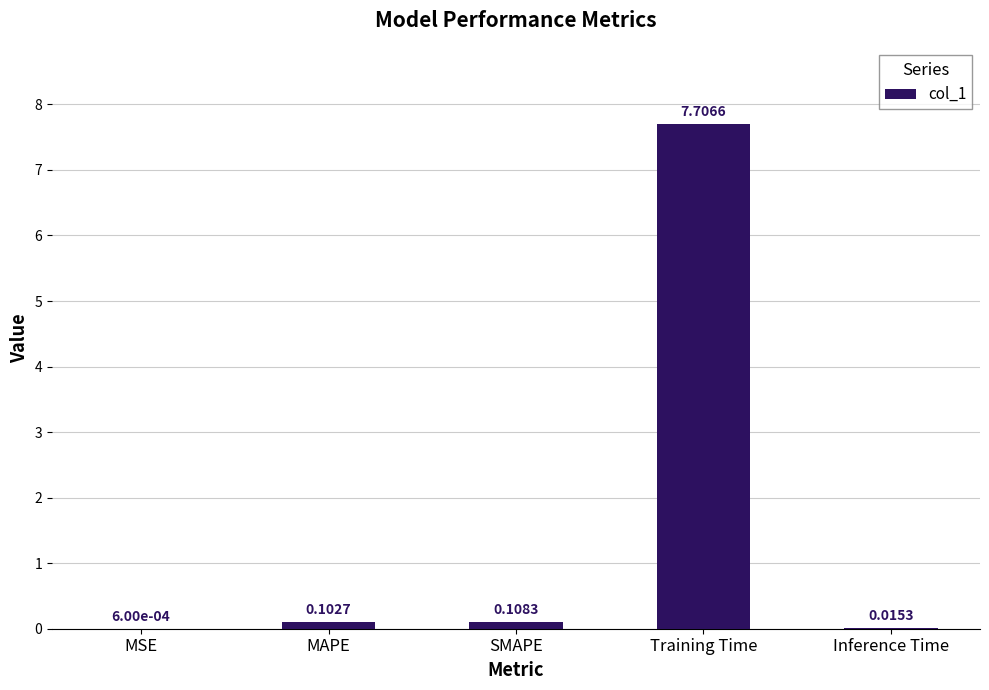

Which has a higher value, SMAPE or MAPE?

SMAPE